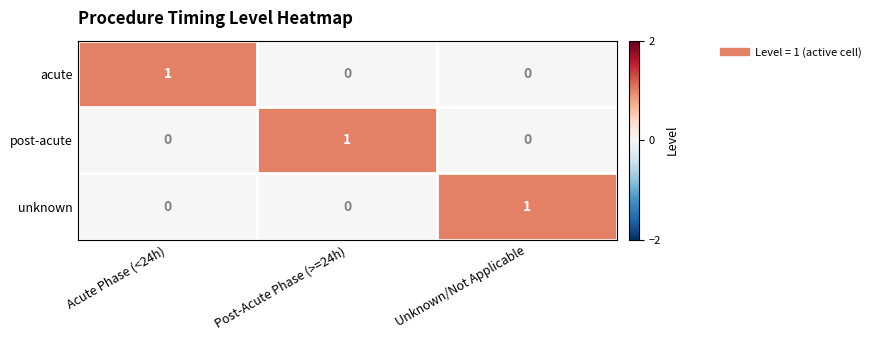

The unknown series shows 0 at Post-Acute Phase (>=24h). True or false?

True